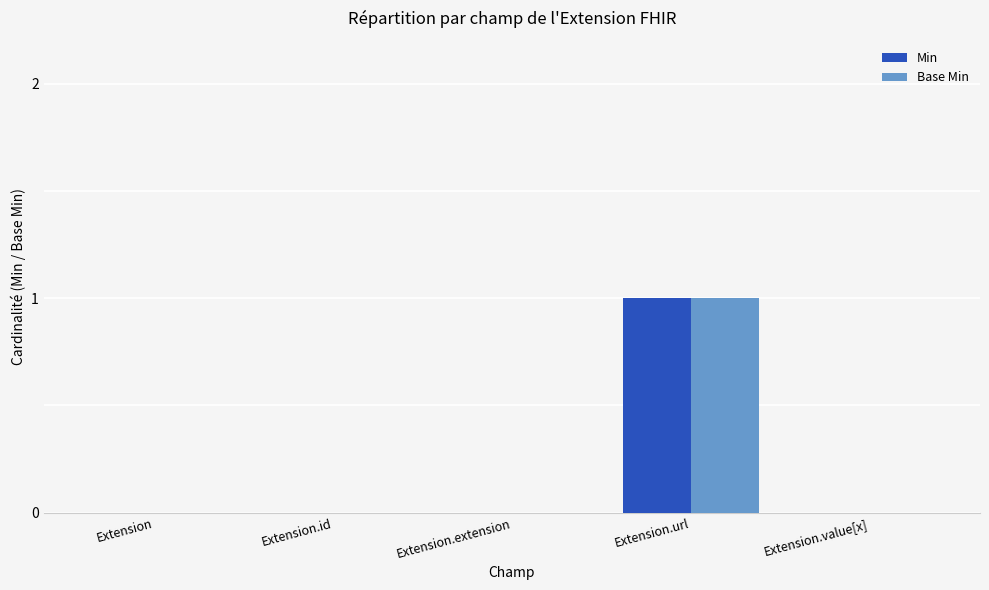

Are the bars horizontal?

No